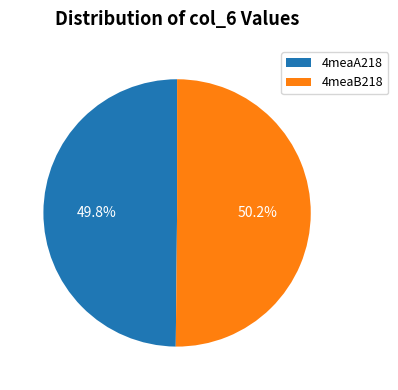

What percentage is the 4meaB218 slice, to the nearest percent?

50%